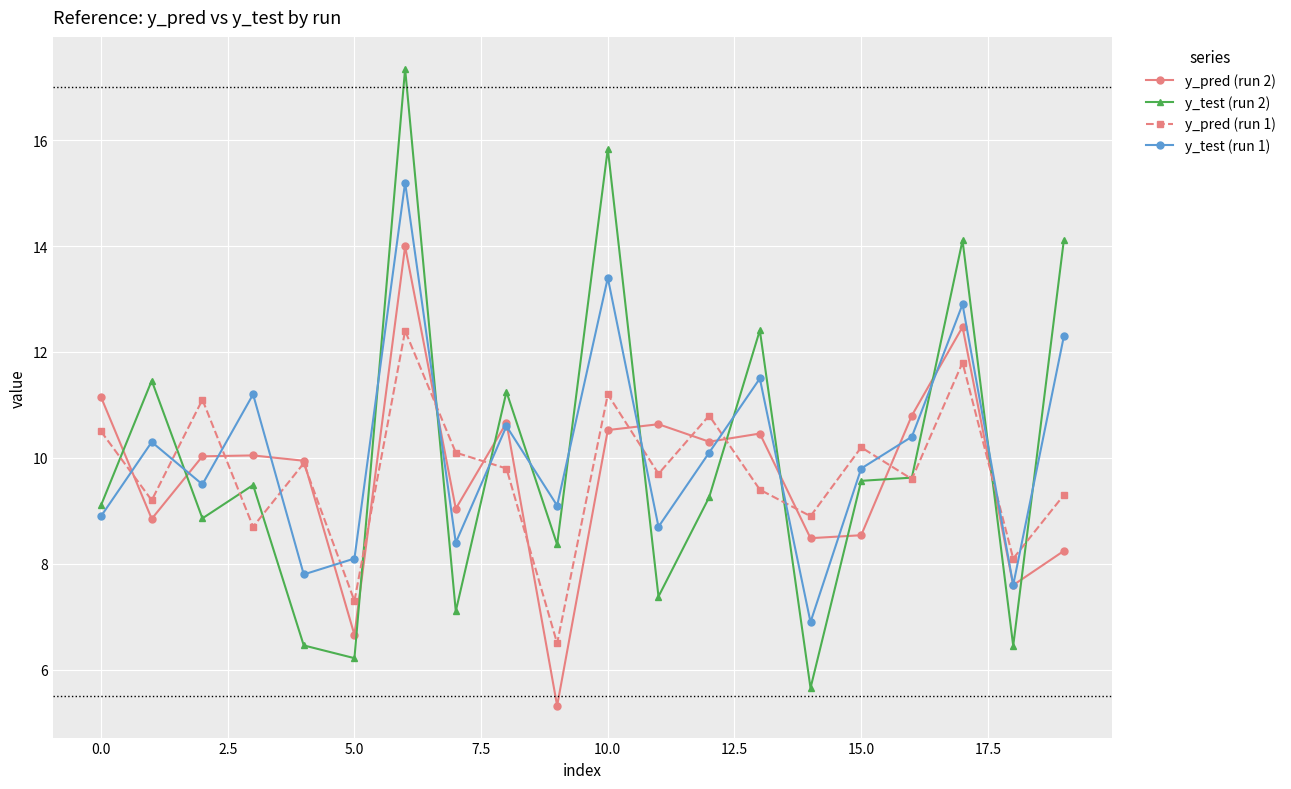

What is the greatest value displayed?

17.3